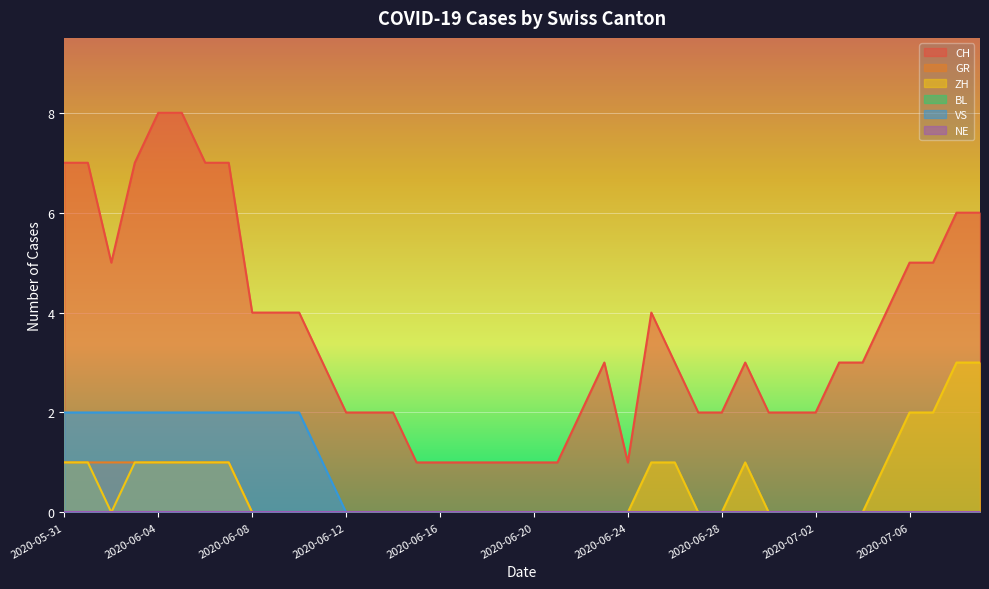

How many values in VS are above zero?

12